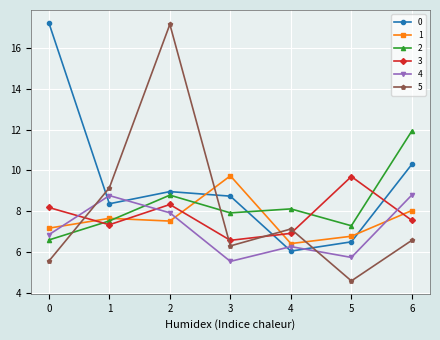

In 3, how many points are lower than both neighbors (excluding endpoints)?

2